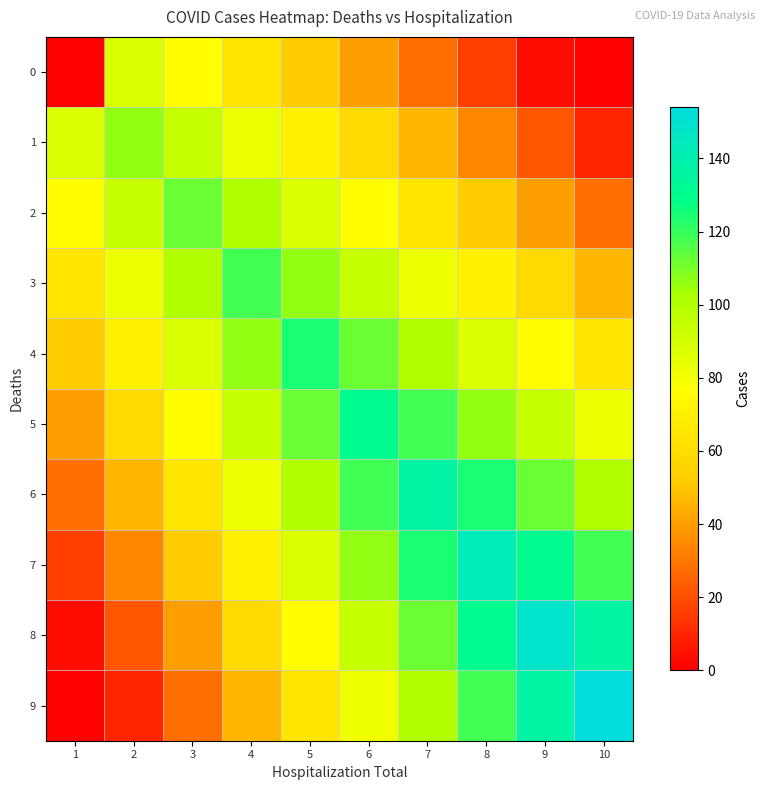

At how many categories does at least one series exceed 138?

3